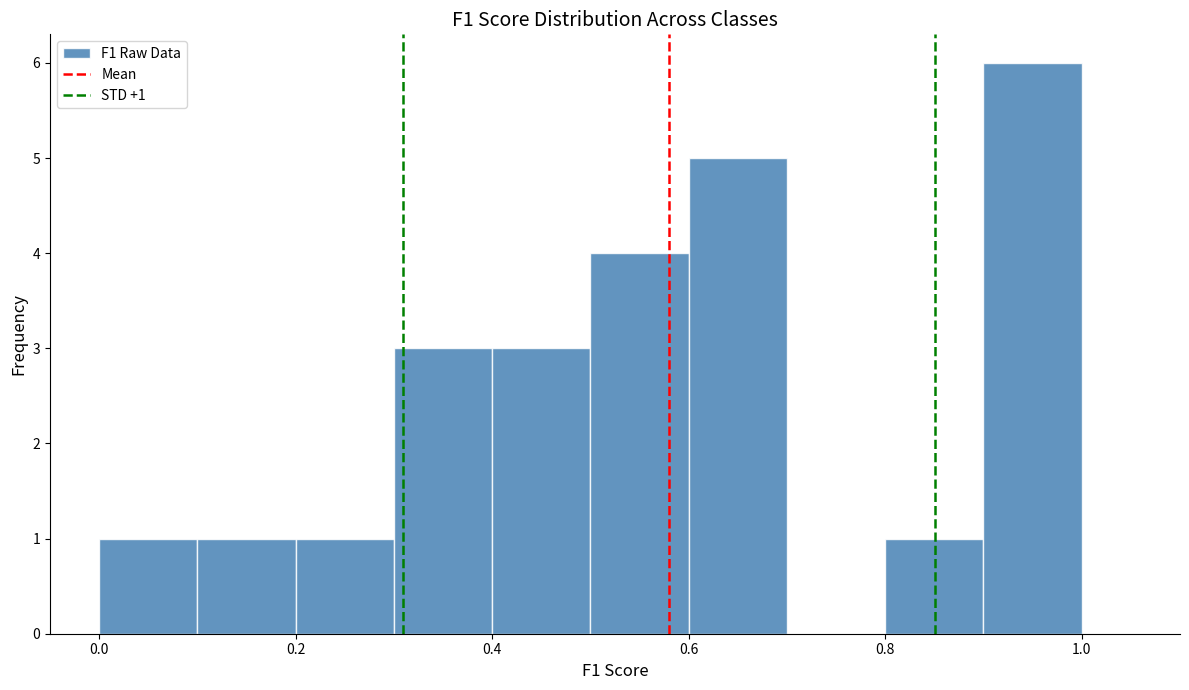

Which range on the x-axis has the tallest bar?

0.9 to 1.0